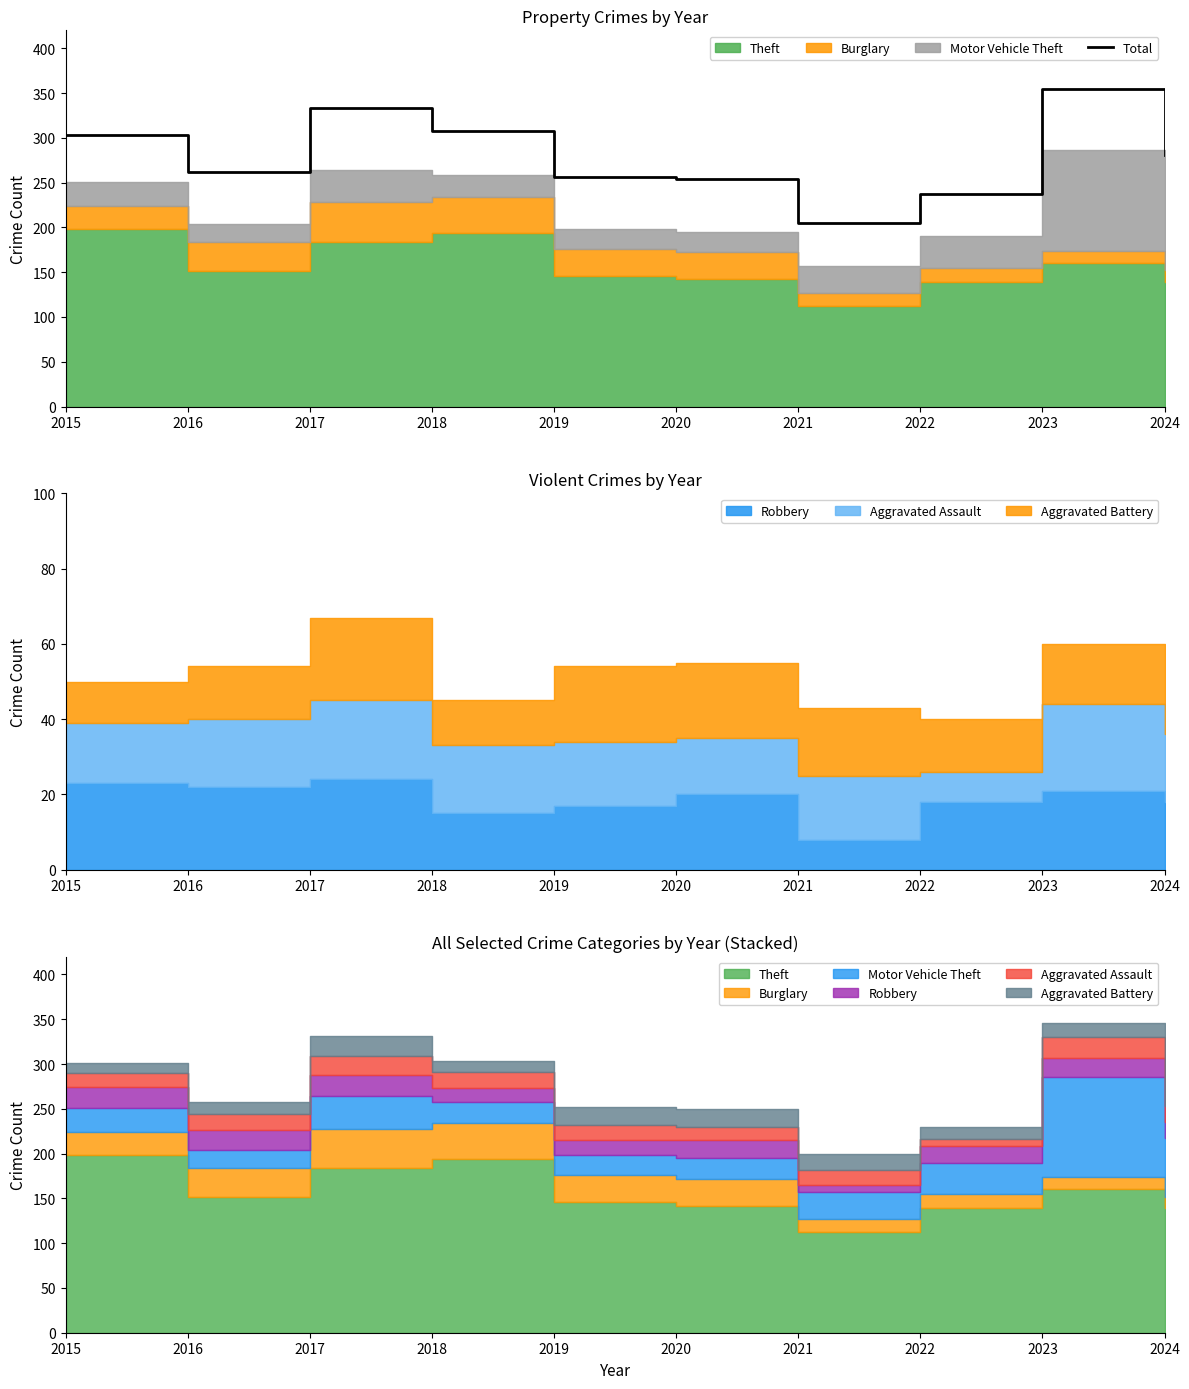

Rank the categories by value from lowest to highest.

2021, 2022, 2020, 2019, 2016, 2024, 2015, 2018, 2017, 2023